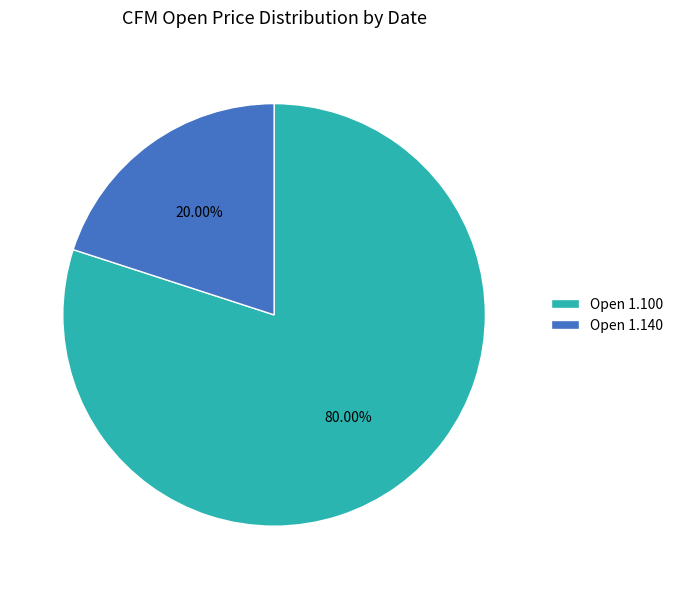

Between Open 1.140 and Open 1.100, which is larger?

Open 1.100